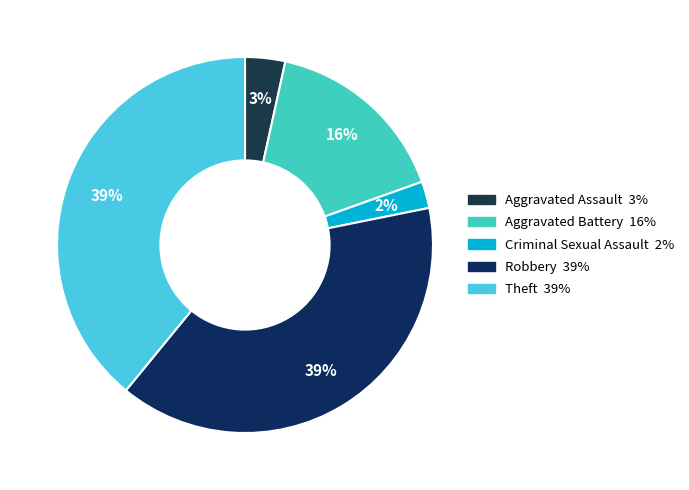

Rank the categories by value from lowest to highest.

Criminal Sexual Assault, Aggravated Assault, Aggravated Battery, Robbery, Theft